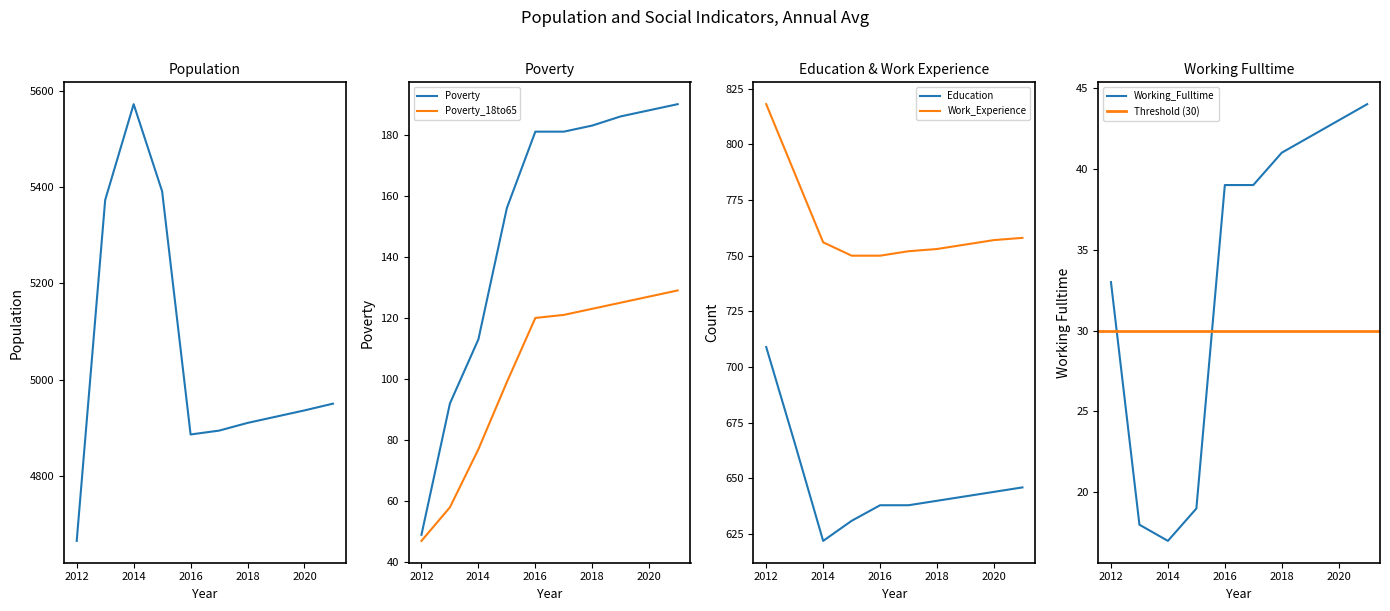

True or false: Poverty_18to65 and Education cross at least once.

False